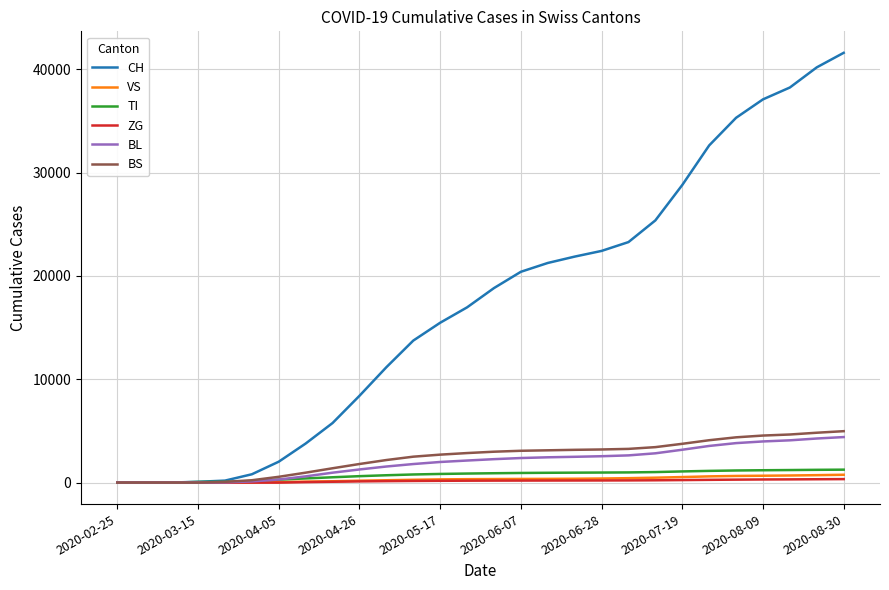

Which series has the widest spread of values?

CH